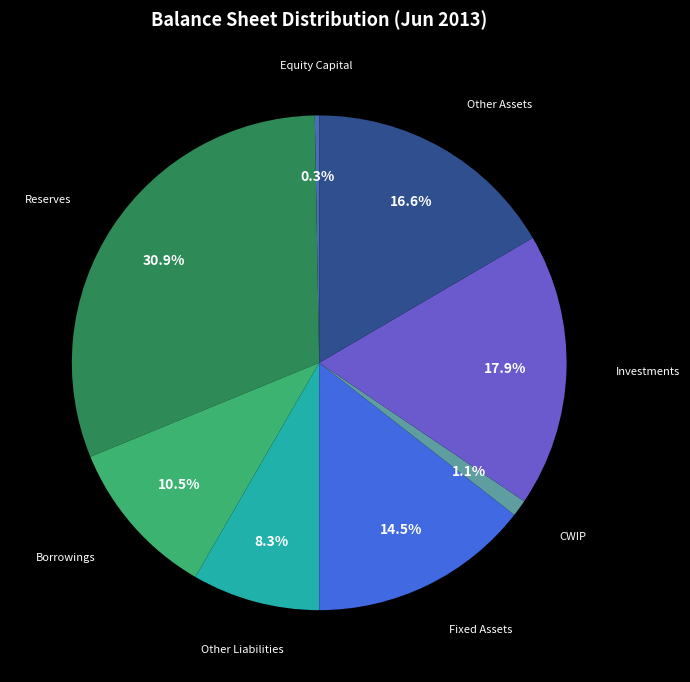

Does any single category account for the majority?

No